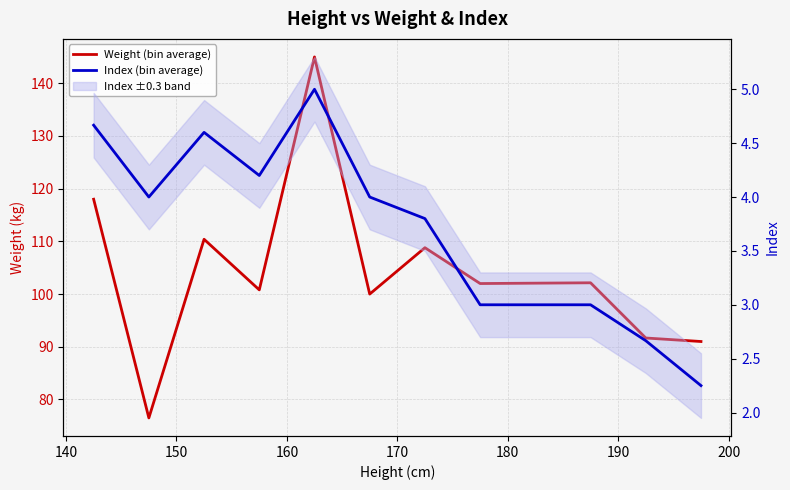

What are all the series names shown in the legend?

Weight (bin average), Index (bin average)